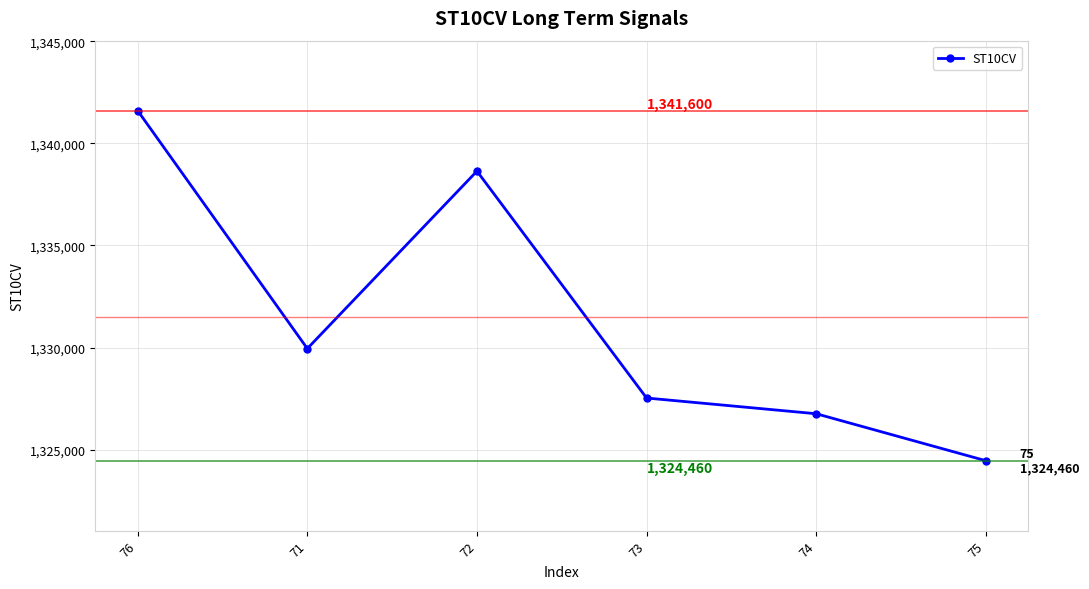

The value at 76 is 1873283. True or false?

False